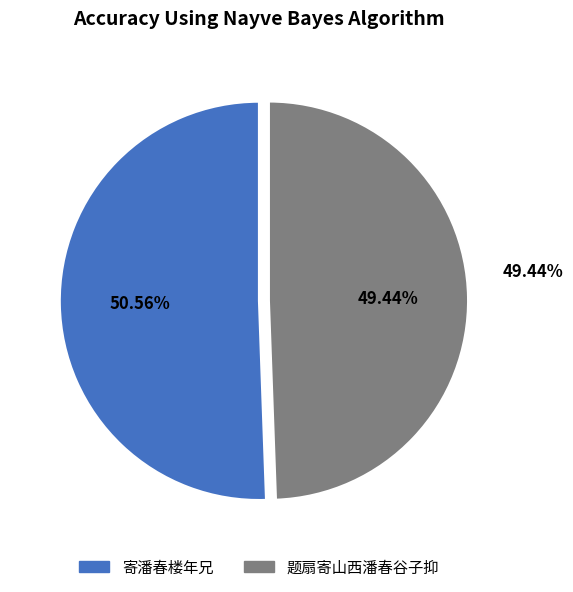

The 寄潘春楼年兄 slice represents 51% of the pie. True or false?

True